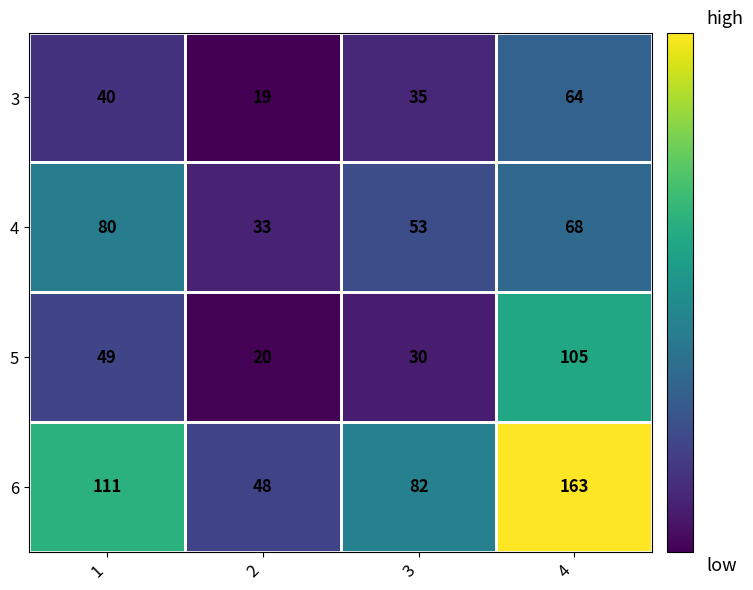

Count the 3 values in the range 35 to 64.

3